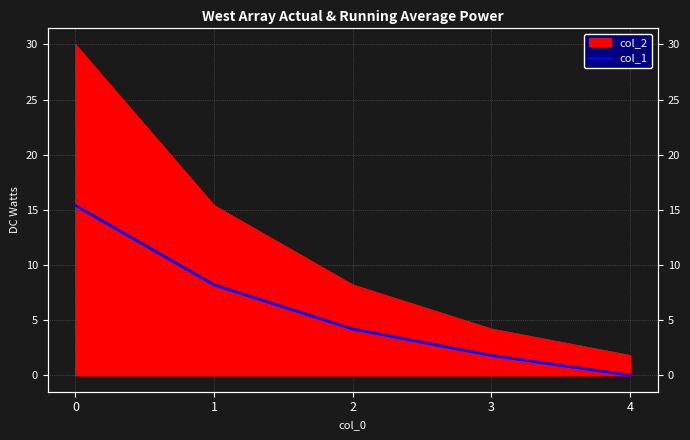

What is the ratio of the value at 1 to the value at 3?

4.6